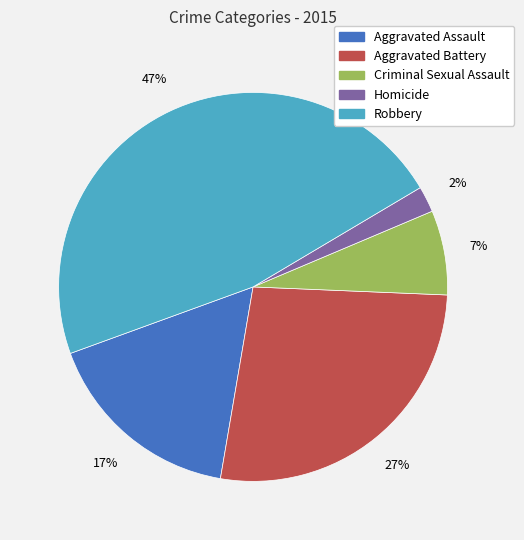

What percentage is the Aggravated Battery slice, to the nearest percent?

27%